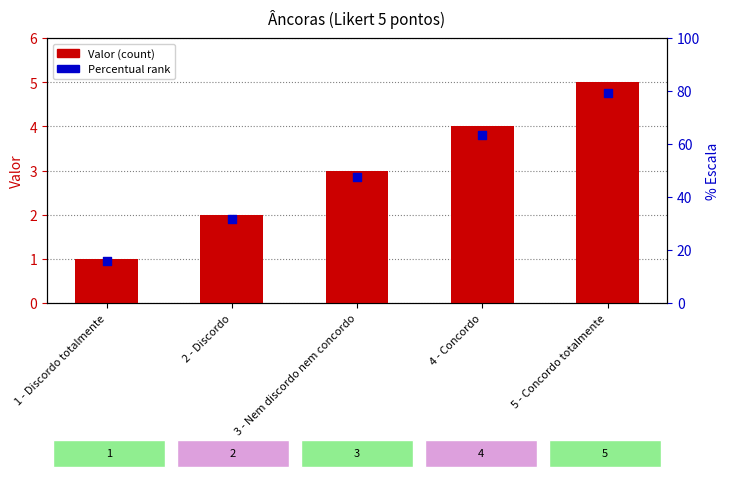

What is the total value across all series at 2 - Discordo?

3.9